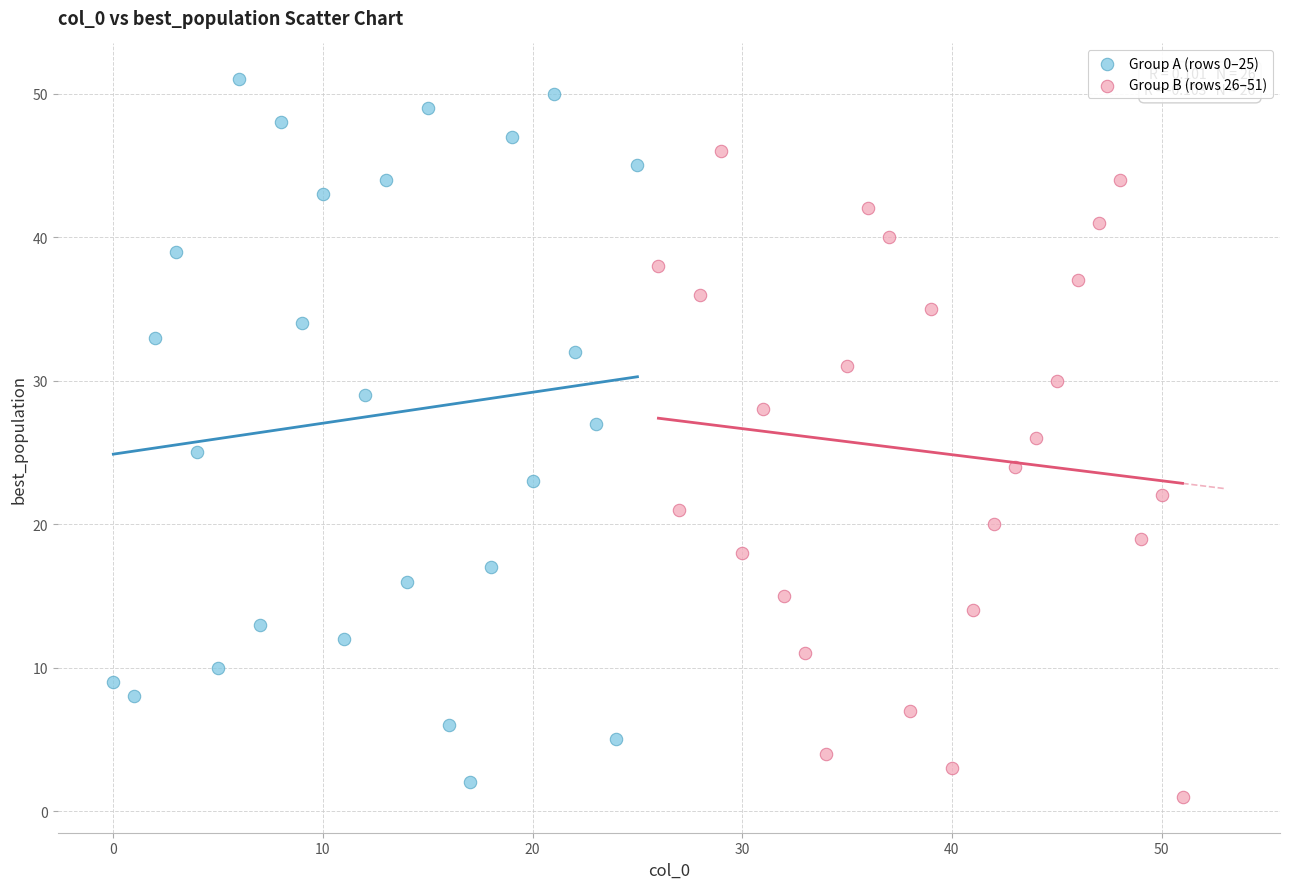

Which series has the largest Y range (max minus min)?

Group A (rows 0–25)